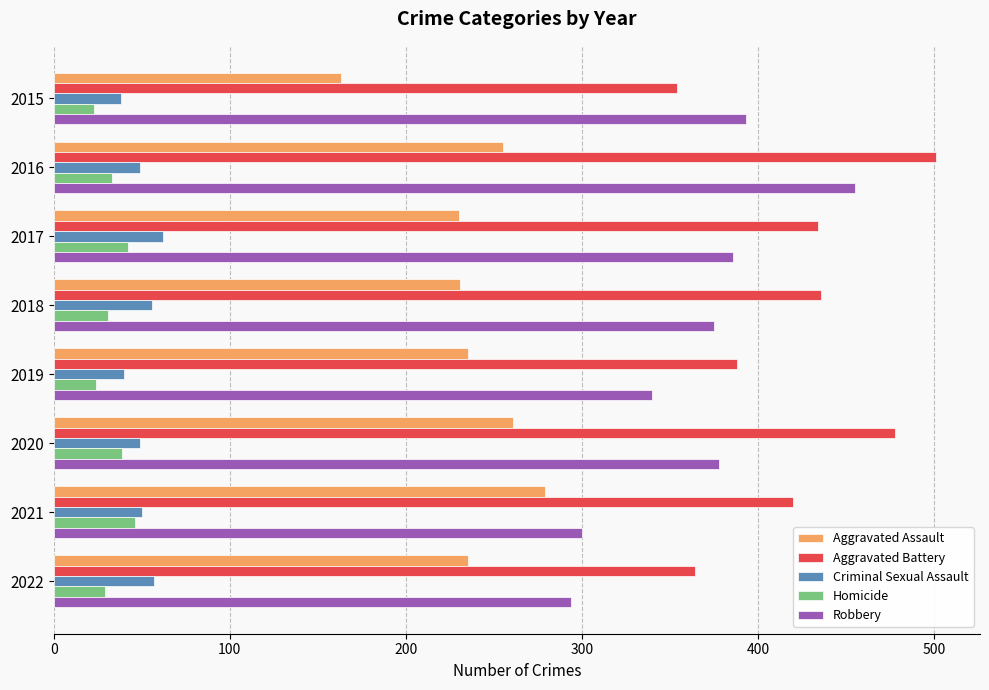

The value of Aggravated Battery at 2021 is 420. True or false?

True